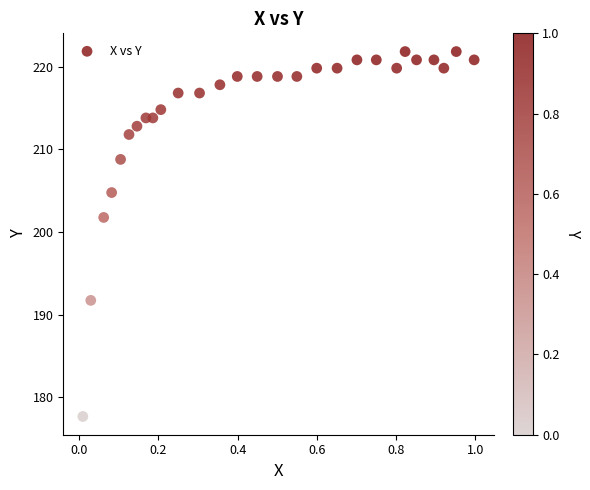

What is the range of X values (max minus min)?

1.0